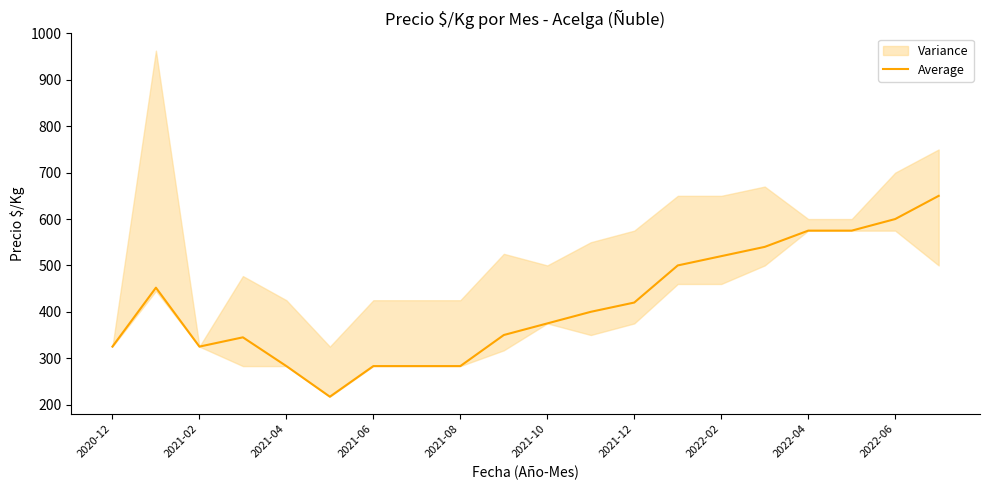

How many categories are shown in the chart?

20